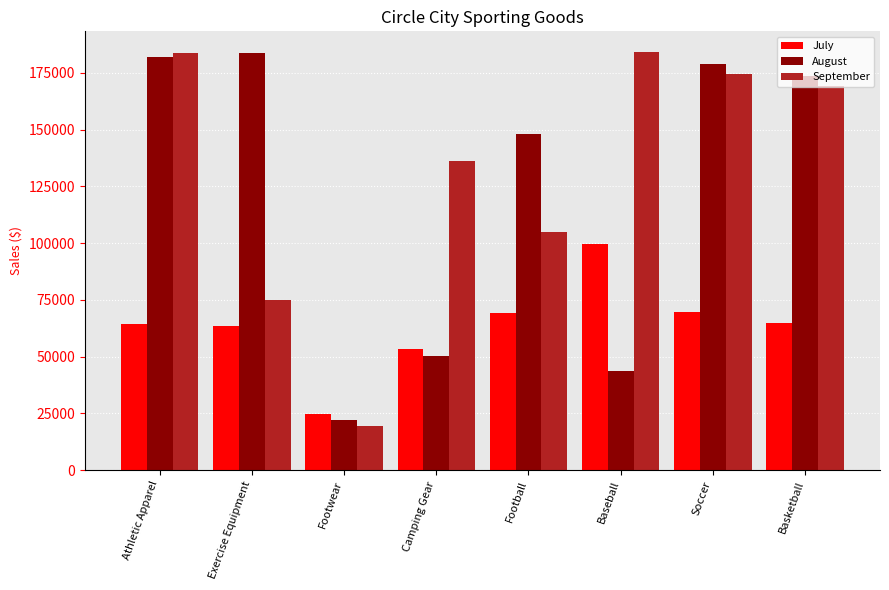

The July series shows 63426.5 at Exercise Equipment. True or false?

True